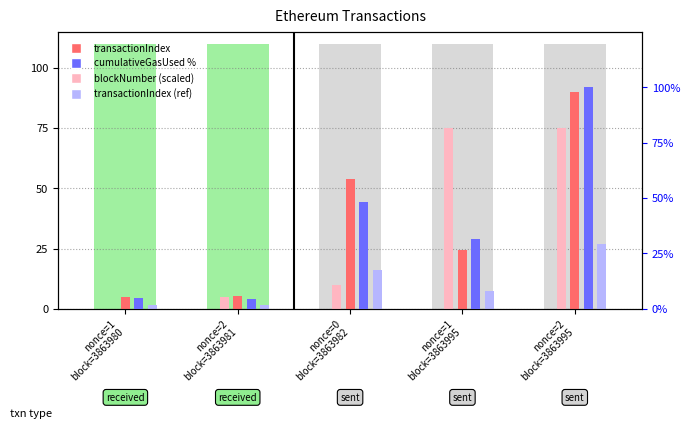

At which label is cumulativeGasUsed % closest to 52?

nonce=0
block=3863982